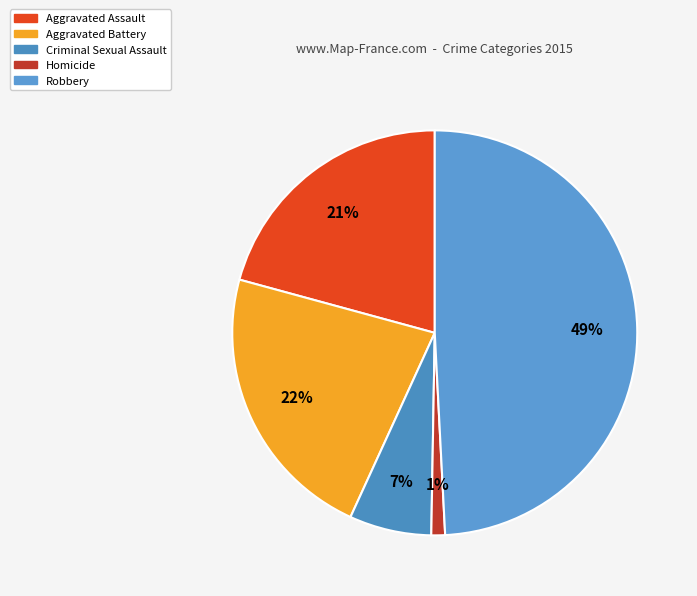

How many slices are in this pie chart?

5